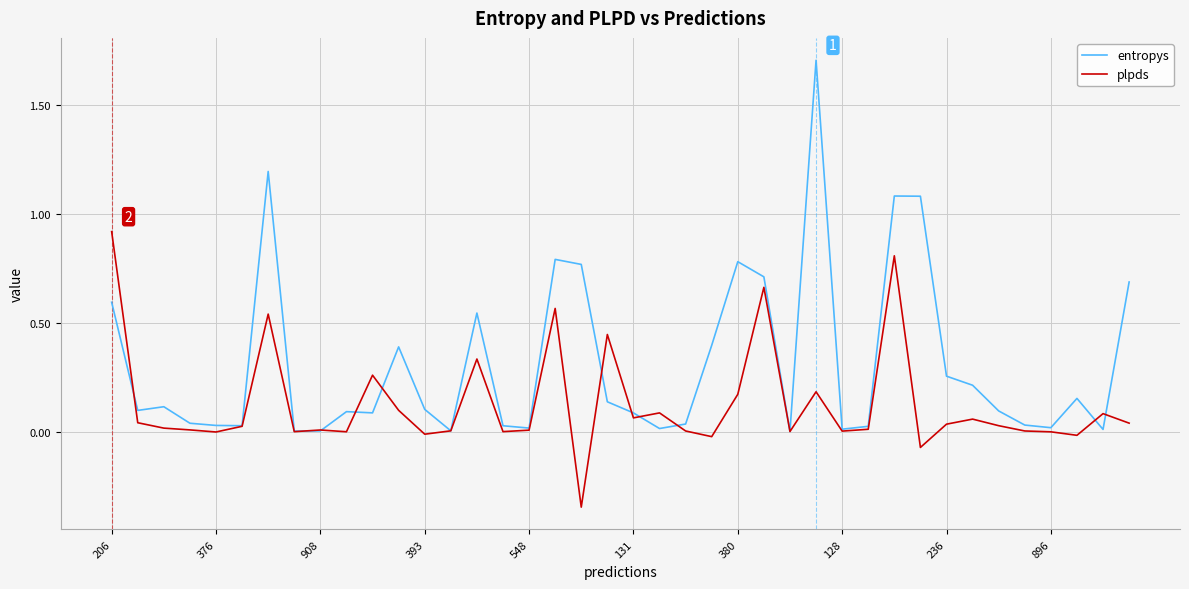

Rank the series by their maximum value, from lowest to highest.

plpds, entropys